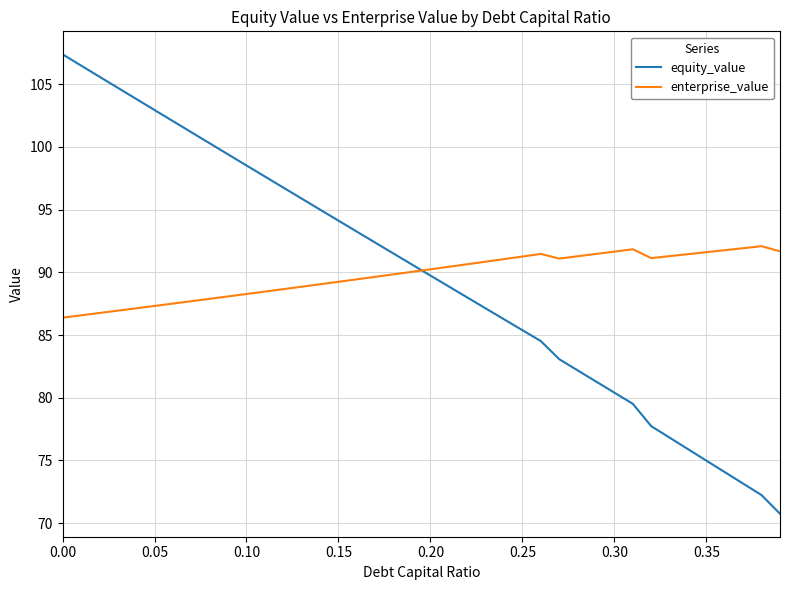

How many intersections are there between enterprise_value and equity_value?

1